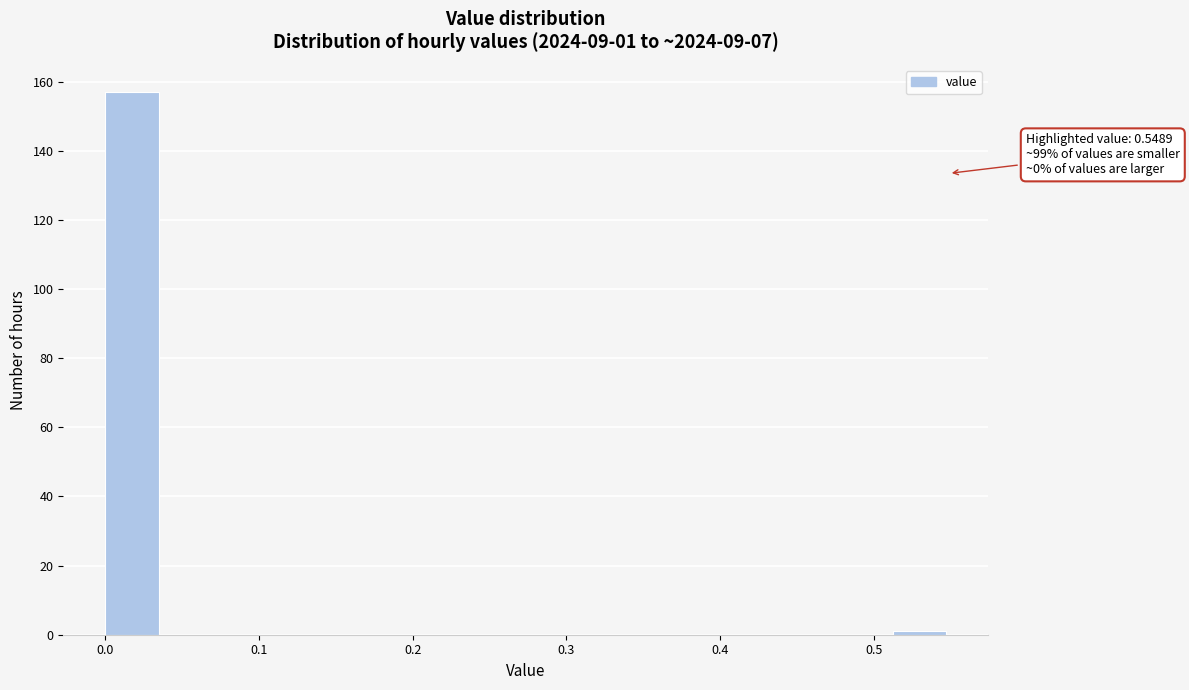

Around what value on the x-axis is the tallest bar? Give the approximate position of its centre, as read against the axis.

0.02